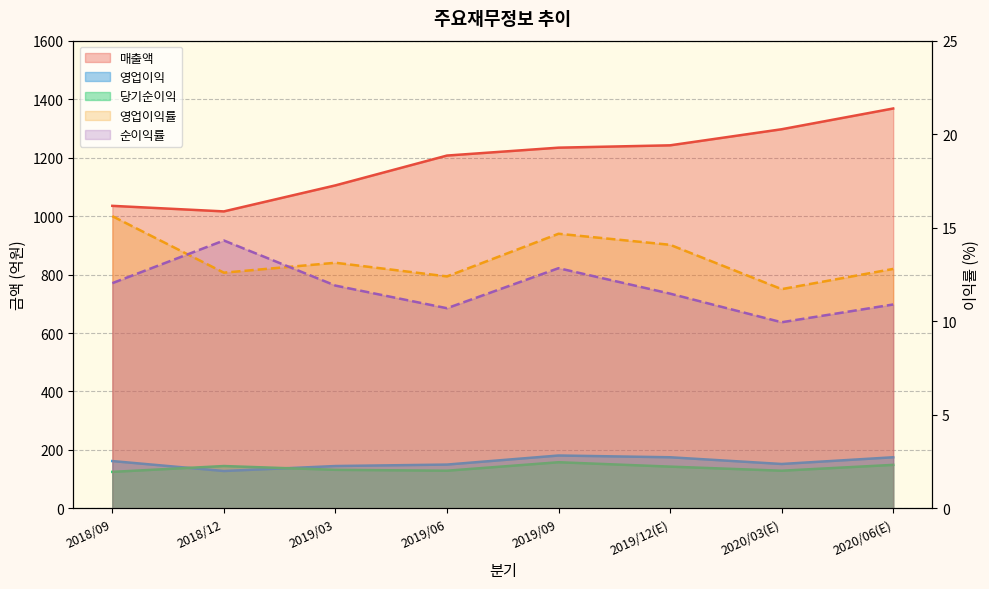

Reading left to right, extract all data points from this chart.

매출액: 1035.0	1016.0	1105.0	1207.0	1234.0	1242.0	1297.0	1368.0
영업이익: 162.0	128.0	145.0	150.0	181.0	175.0	152.0	175.0
당기순이익: 125.0	145.0	132.0	129.0	158.0	143.0	129.0	149.0
영업이익률: 15.6	12.6	13.1	12.4	14.7	14.1	11.7	12.8
순이익률: 12.0	14.3	11.9	10.7	12.8	11.5	9.9	10.9